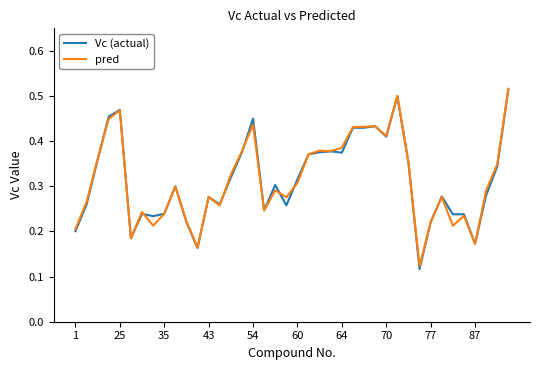

Which series has the widest spread of values?

Vc (actual)